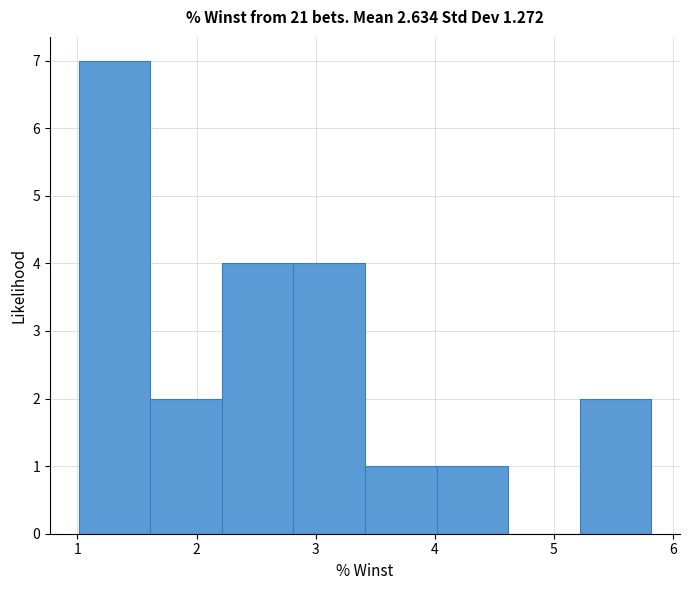

Reading left to right, list every bar in this chart as the range it spans on the x-axis followed by its height. Neither the bar edges nor the heights are printed on the chart, so give them approximately, as read against the axes.

1.0 to 1.6: 7
1.6 to 2.2: 2
2.2 to 2.8: 4
2.8 to 3.4: 4
3.4 to 4.0: 1
4.0 to 4.6: 1
4.6 to 5.2: 0
5.2 to 5.8: 2